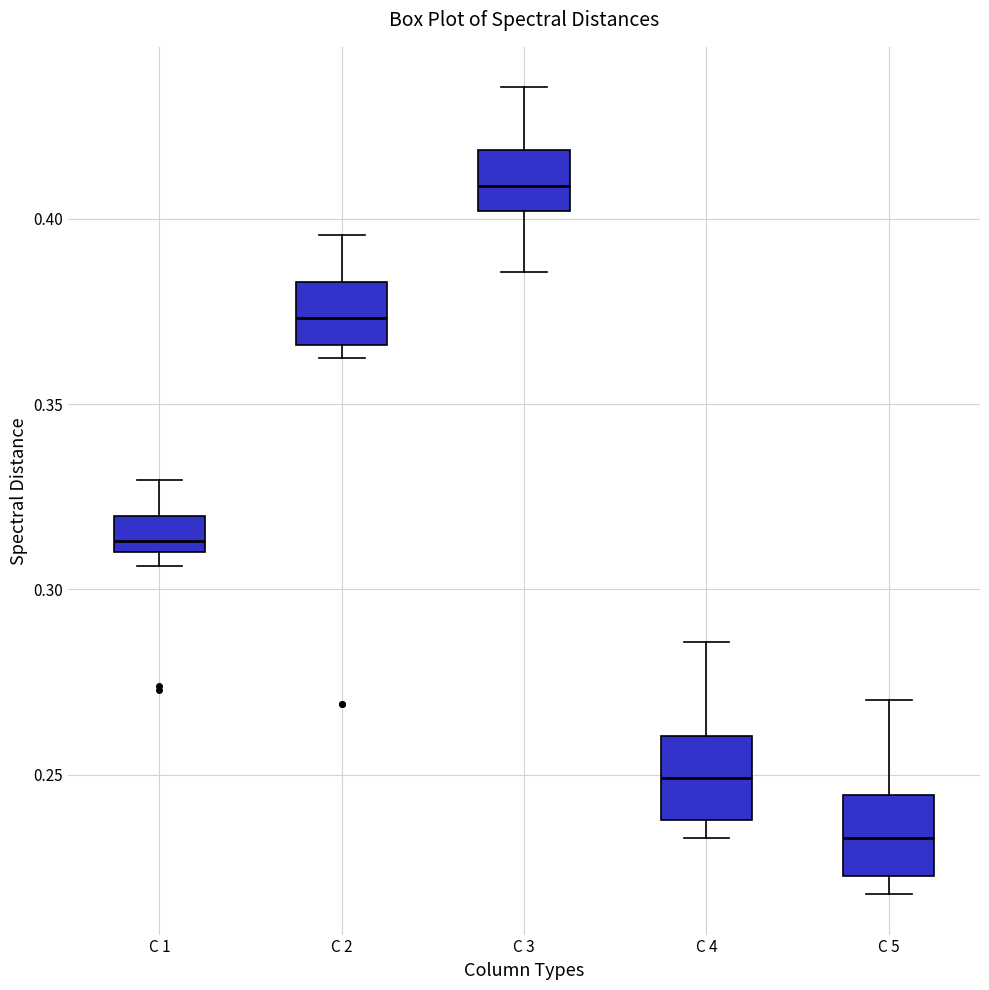

Reading left to right, read every box against the y-axis: the position of its median line, the range the box covers, and the ends of its whiskers. The values are not printed on the chart, so give them approximately, as read against the axis.

C 1: median 0.315, box 0.310 to 0.320, whiskers 0.305 to 0.330
C 2: median 0.375, box 0.365 to 0.385, whiskers 0.360 to 0.395
C 3: median 0.410, box 0.400 to 0.420, whiskers 0.385 to 0.435
C 4: median 0.250, box 0.240 to 0.260, whiskers 0.235 to 0.285
C 5: median 0.235, box 0.225 to 0.245, whiskers 0.220 to 0.270